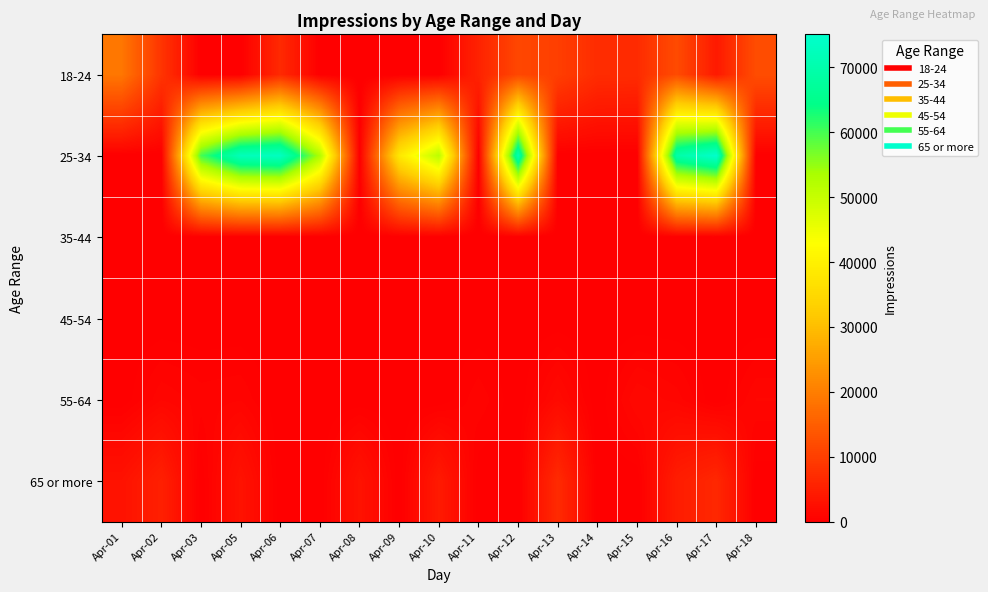

List the series in order of their peak value, lowest first.

35-44, 45-54, 55-64, 65 or more, 18-24, 25-34